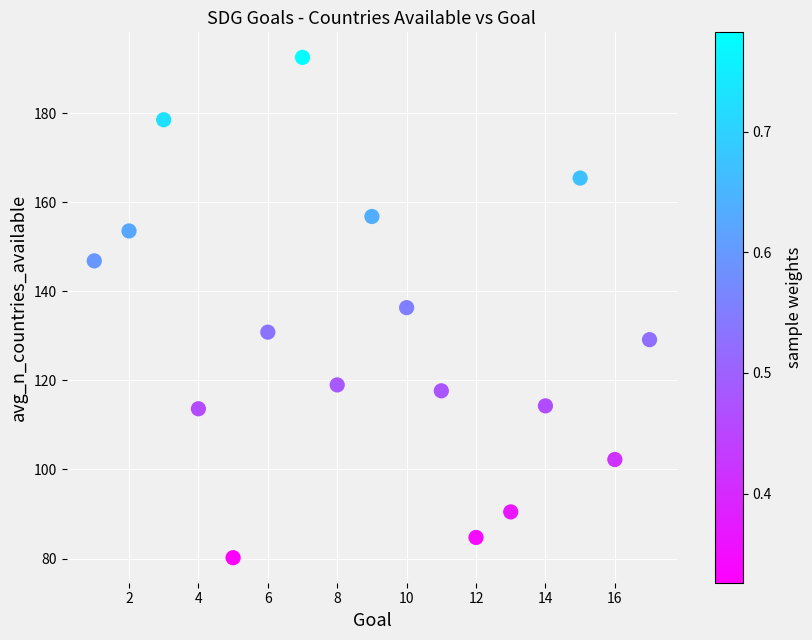

What is the range of Y values (max minus min)?

112.3